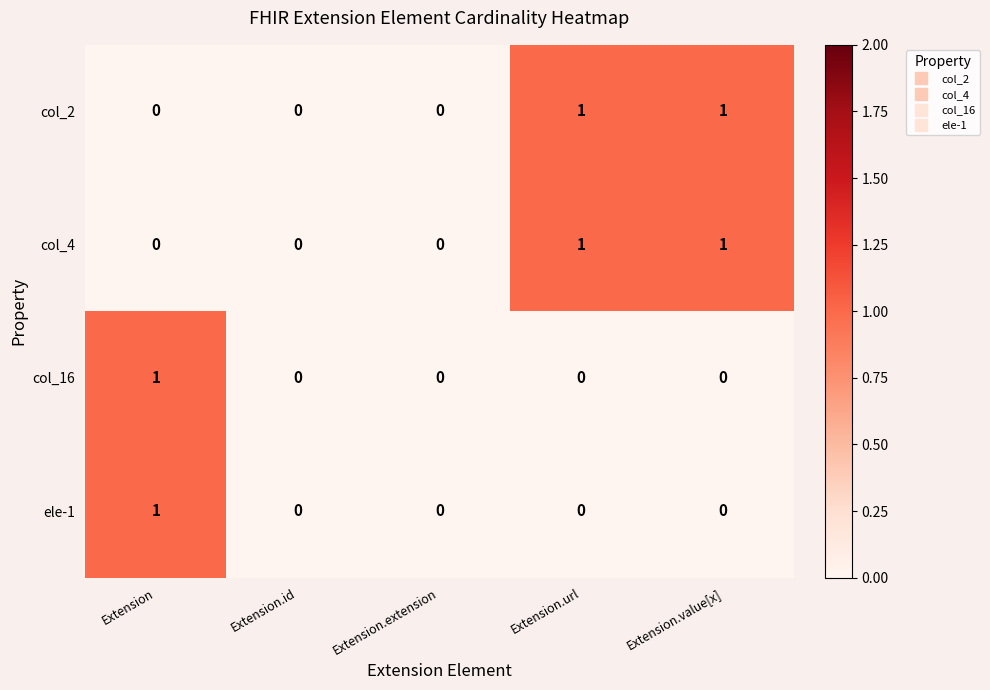

Reading left to right, list all the values displayed in this chart.

col_2: 0	0	0	1	1
col_4: 0	0	0	1	1
col_16: 1	0	0	0	0
ele-1: 1	0	0	0	0